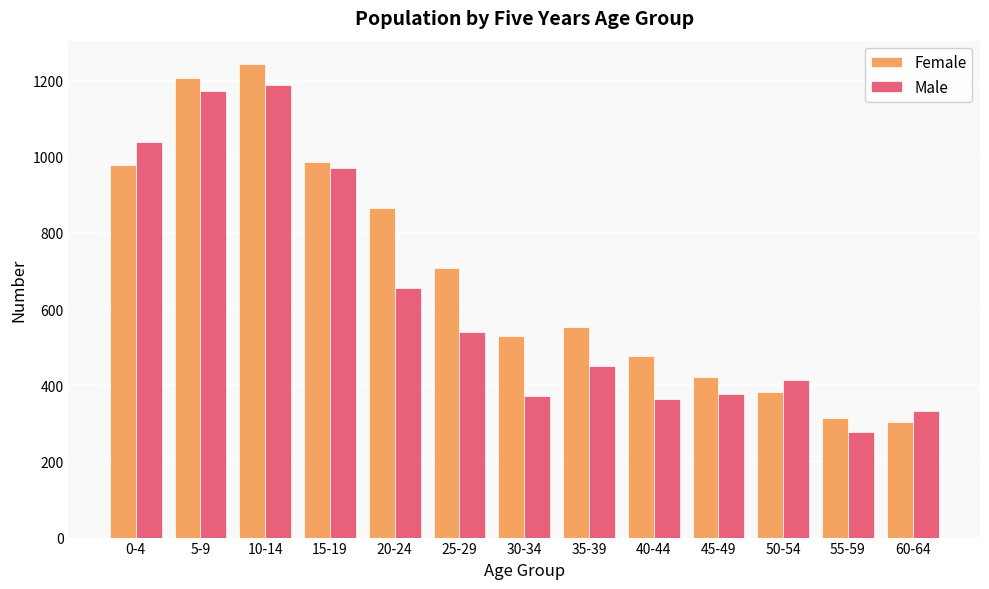

At which label is Male closest to 732?

20-24